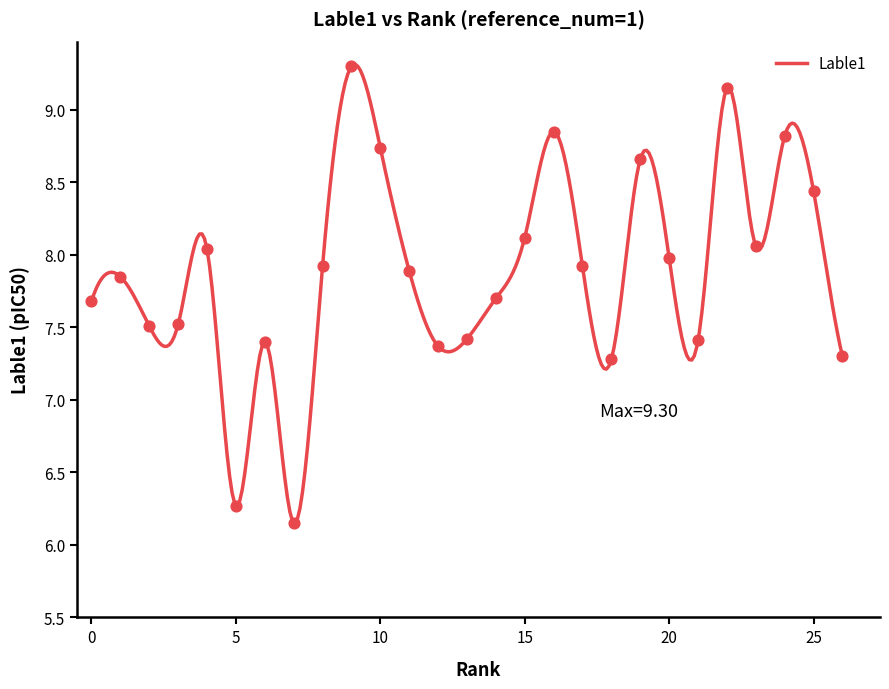

What is the ratio of the value at 5 to the value at 13?

0.8